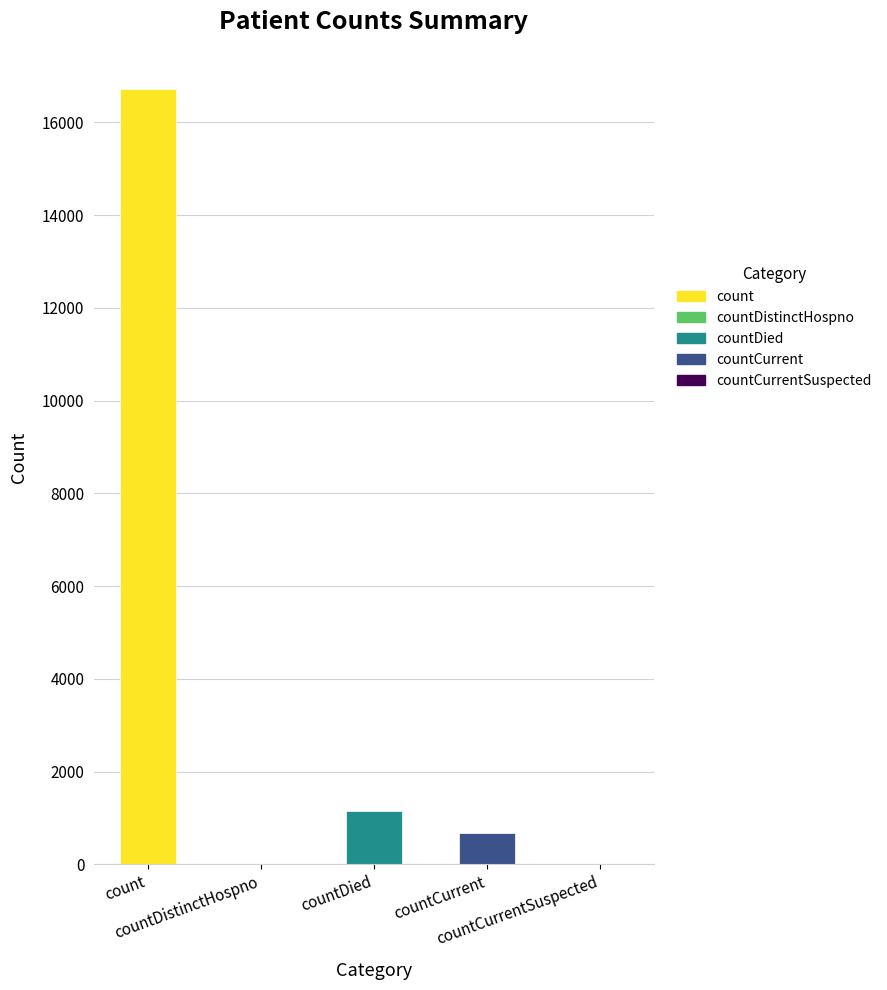

Reading left to right, what are all the values shown in this chart?

16729	0	1142	668	0